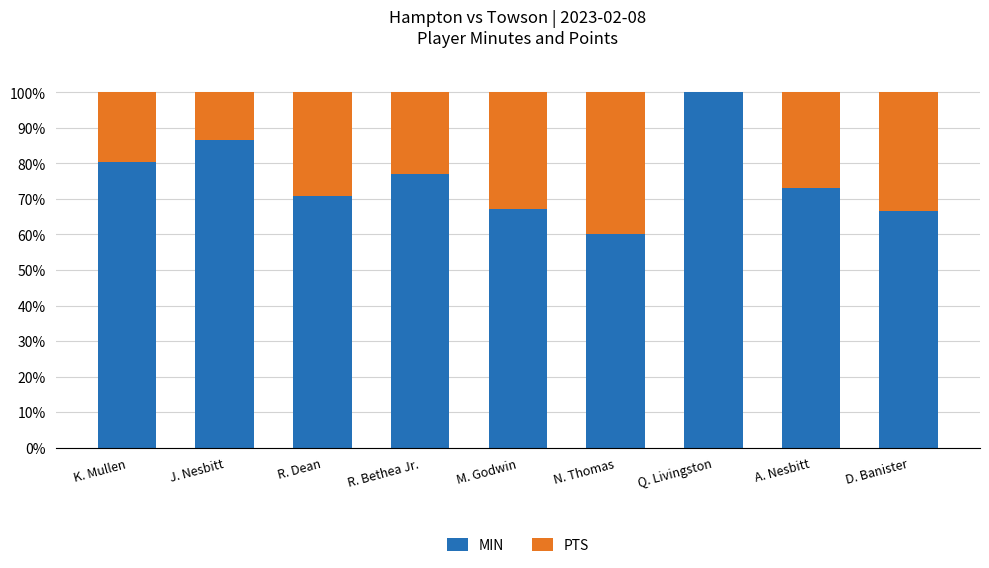

Reading left to right, transcribe the values for MIN.

K. Mullen=80.5	J. Nesbitt=86.7	R. Dean=70.9	R. Bethea Jr.=76.9	M. Godwin=67.3	N. Thomas=60.0	Q. Livingston=100.0	A. Nesbitt=73.1	D. Banister=66.7